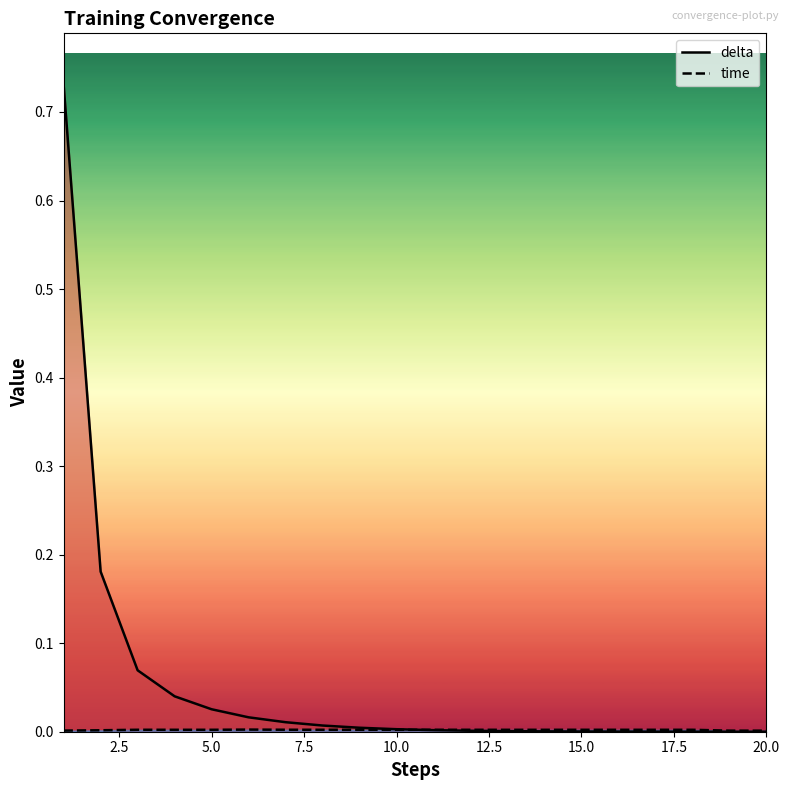

Which series has the largest total across all categories?

delta